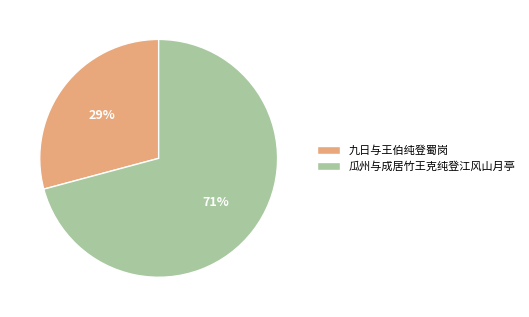

Is there any slice that represents more than half of the pie?

Yes